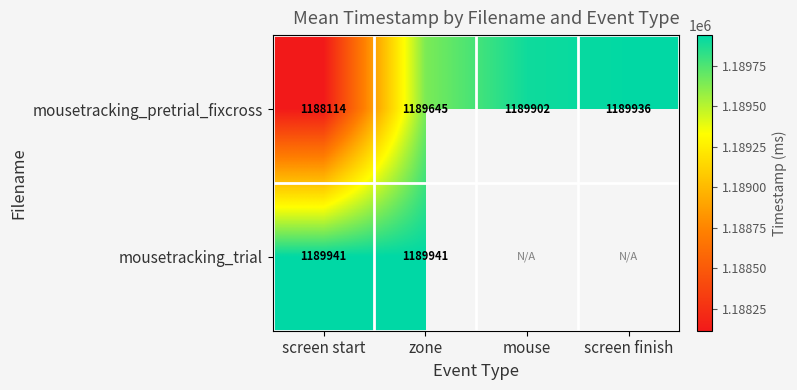

Which category has the lowest value in the mousetracking_pretrial_fixcross series?

screen start